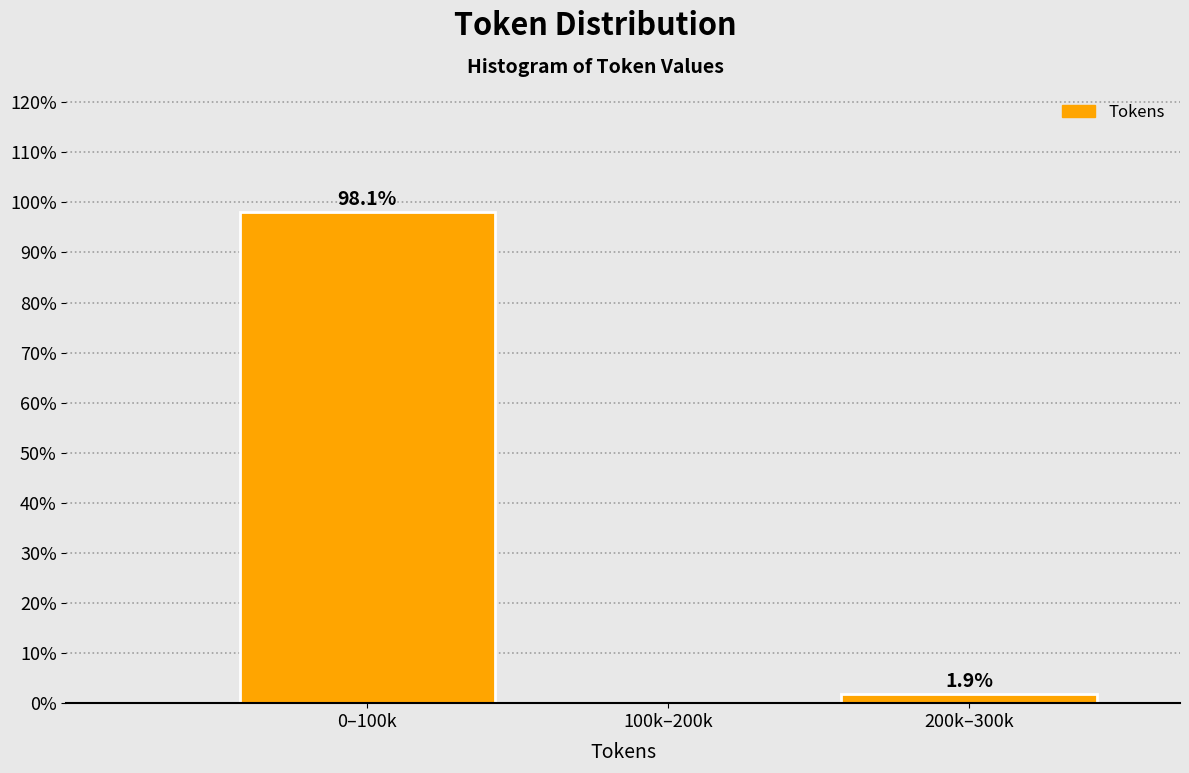

Reading right to left, what are all the values shown in this chart?

200k–300k=1.9	100k–200k=0.0	0–100k=98.1